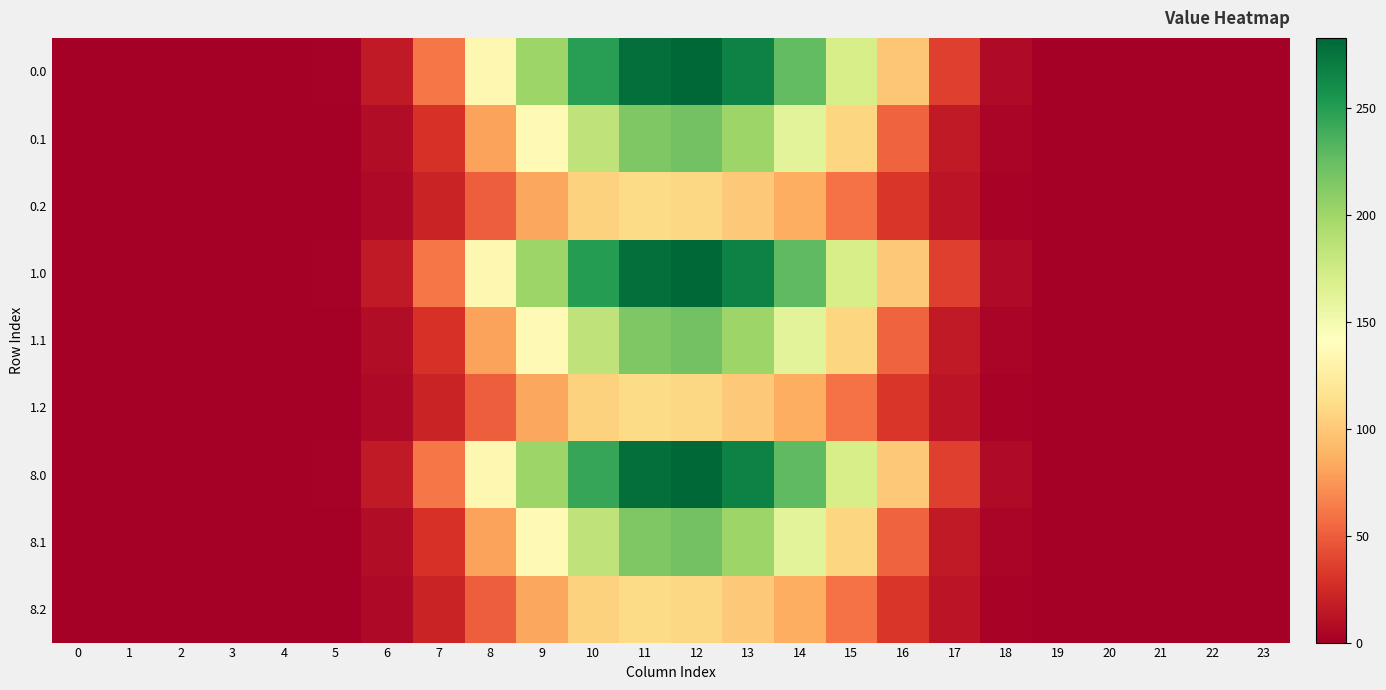

List the series in order of their peak value, highest first.

1.0, 8.0, 0.0, 1.1, 8.1, 0.1, 1.2, 8.2, 0.2